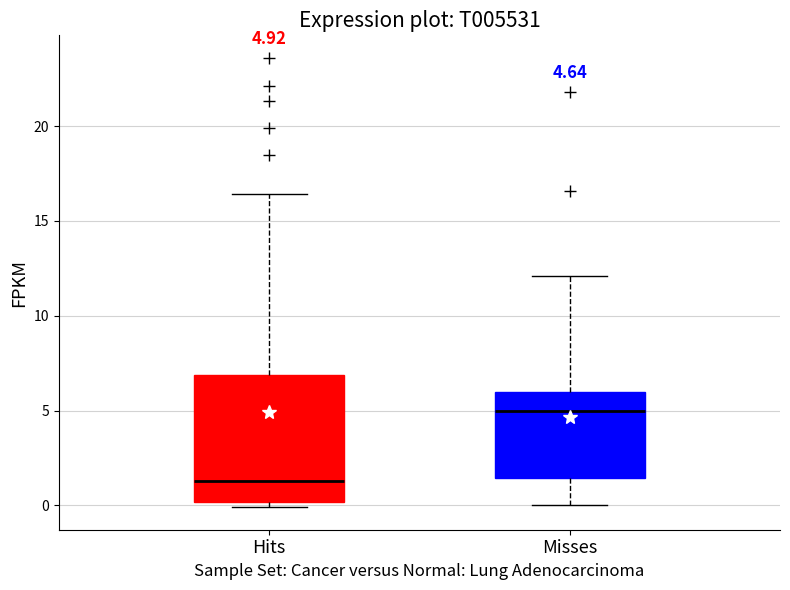

Which box is the tallest, from its lower edge to its upper edge?

Hits